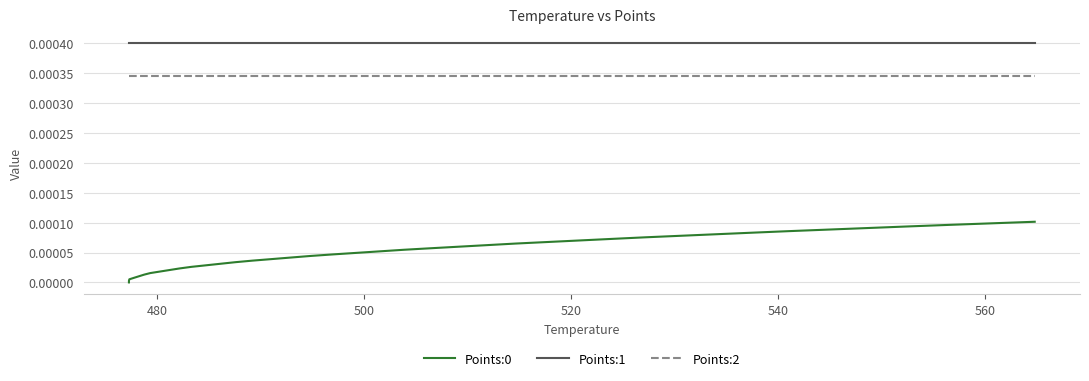

True or false: Points:1 and Points:0 intersect in this chart.

False